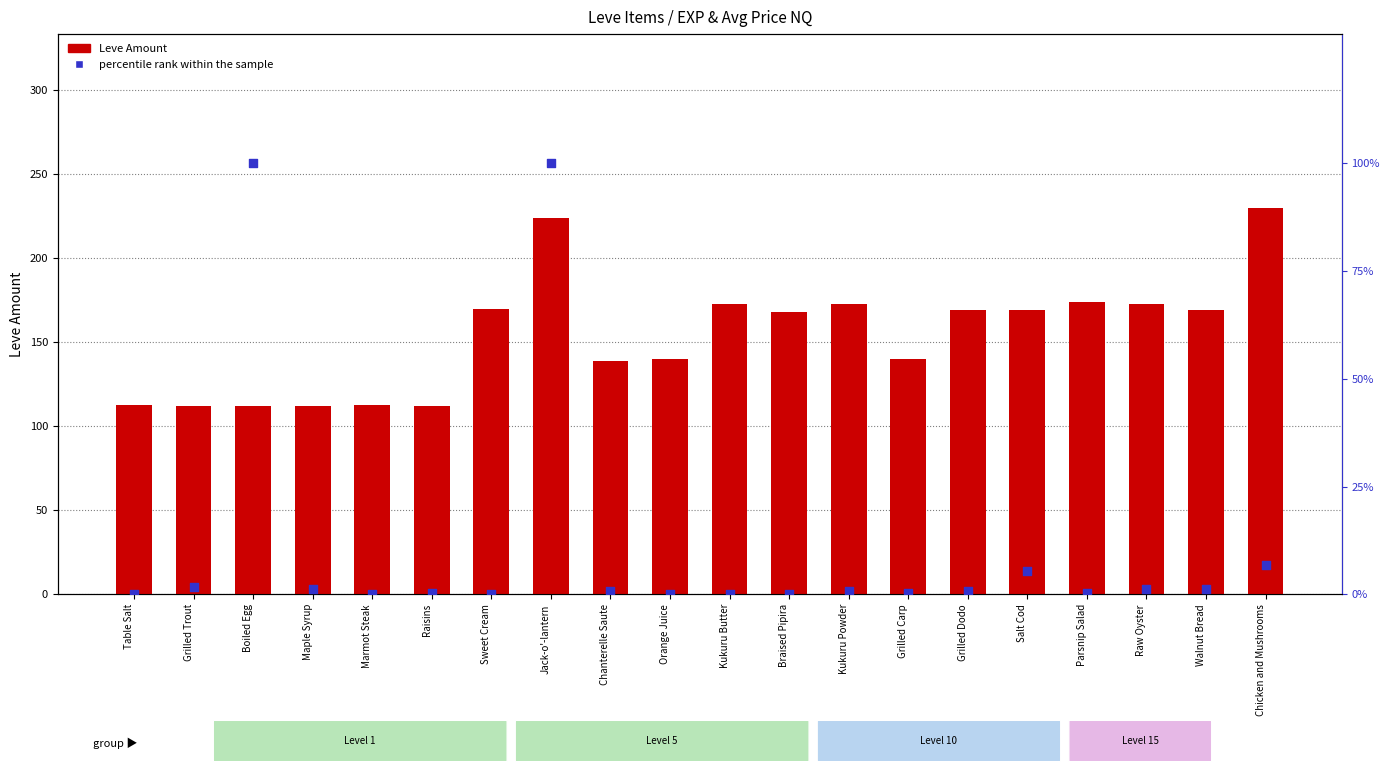

Is the value of percentile rank within the sample at Salt Cod greater than the value of Leve Amount at Kukuru Butter?

No